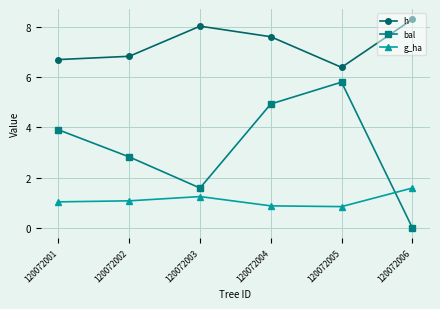

True or false: g_ha has a value of 0.8 at 120072005.

True